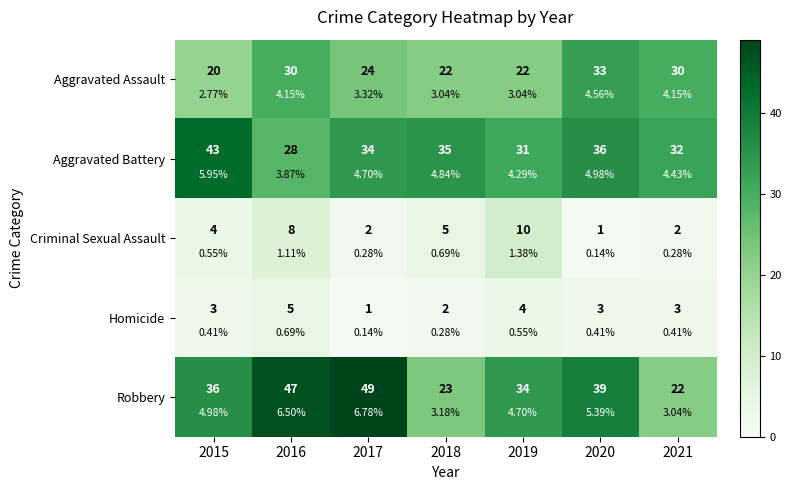

Which series has the largest total across all categories?

Robbery